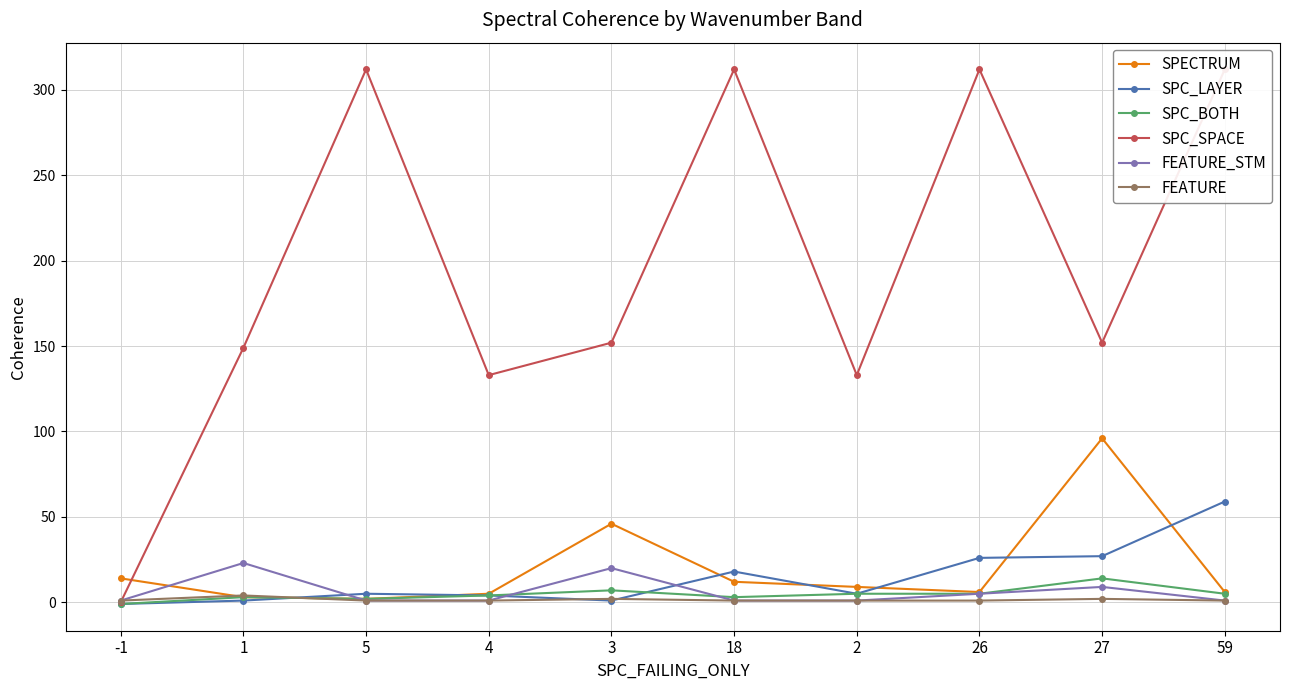

Between 5 and 3, which is larger?

3